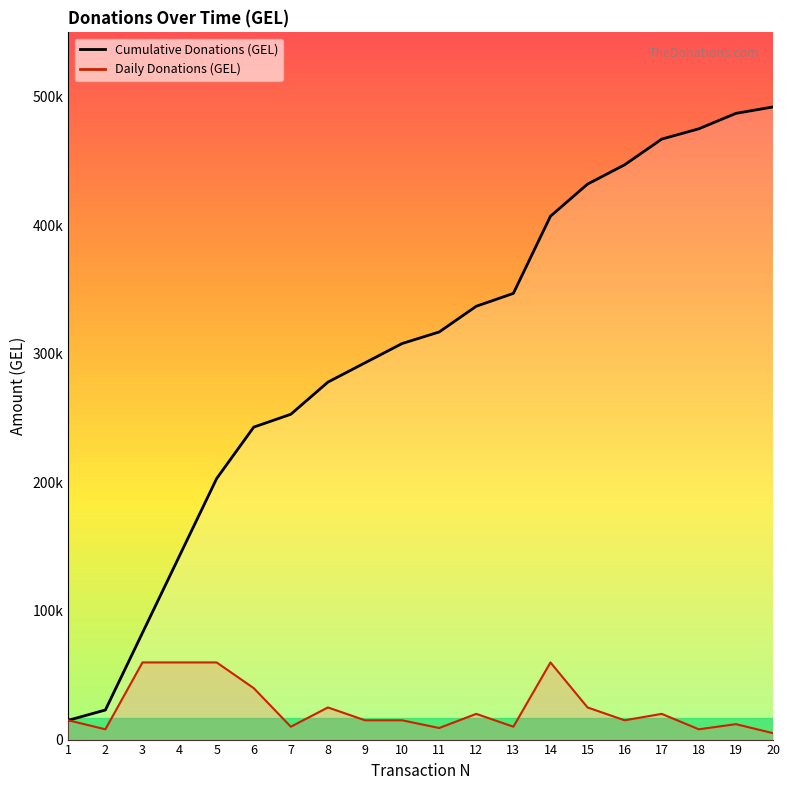

Does the chart display data point markers on the line(s)?

No